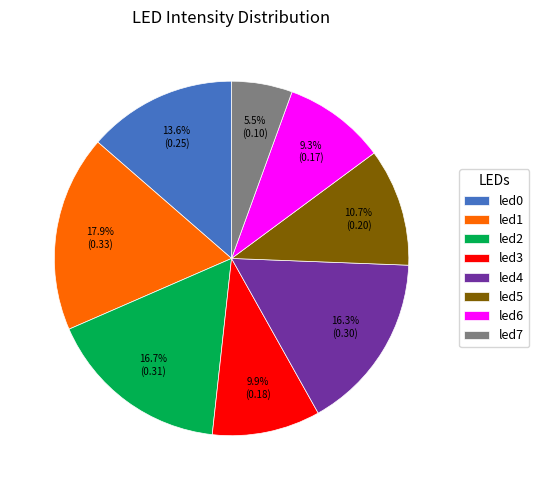

Between led5 and led6, which is larger?

led5